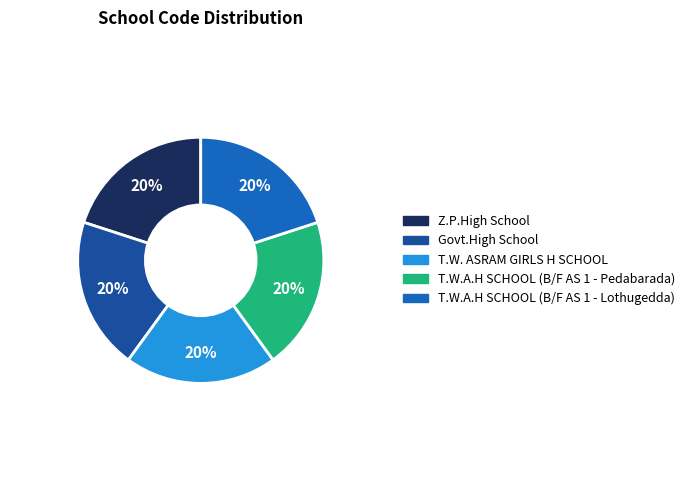

Count the number of slices in the pie.

5